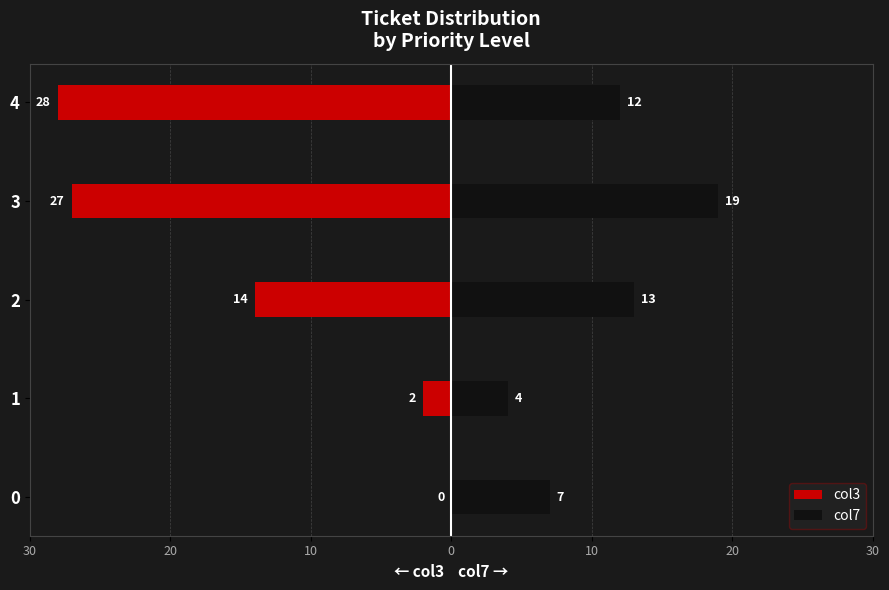

How many groups of bars are there?

5